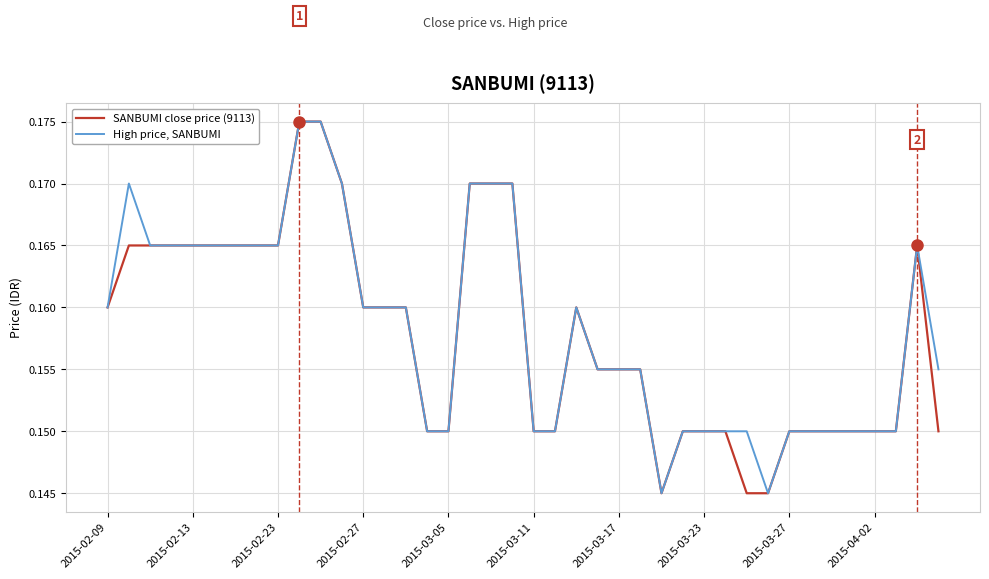

Rank the series by their average value, from highest to lowest.

High price, SANBUMI, SANBUMI close price (9113)